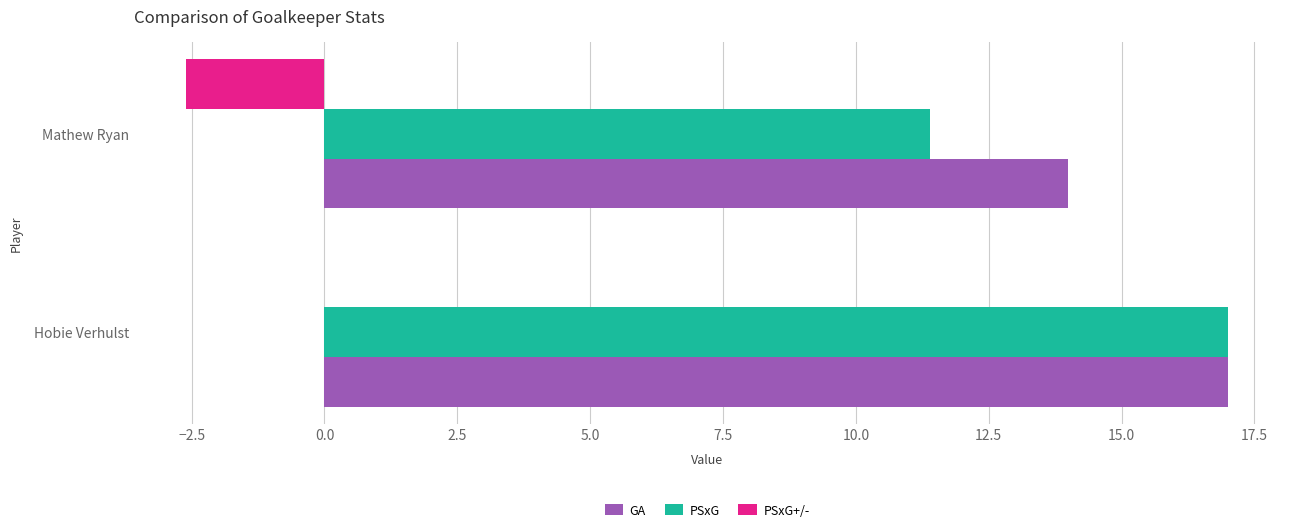

What is the sum of the GA values at Mathew Ryan and Hobie Verhulst?

31.0